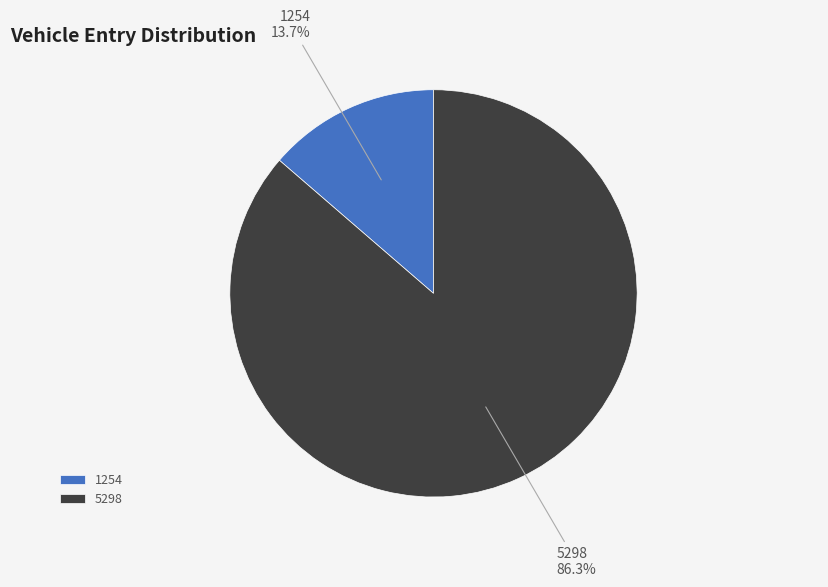

To the nearest percent, what portion does 5298 represent?

86%